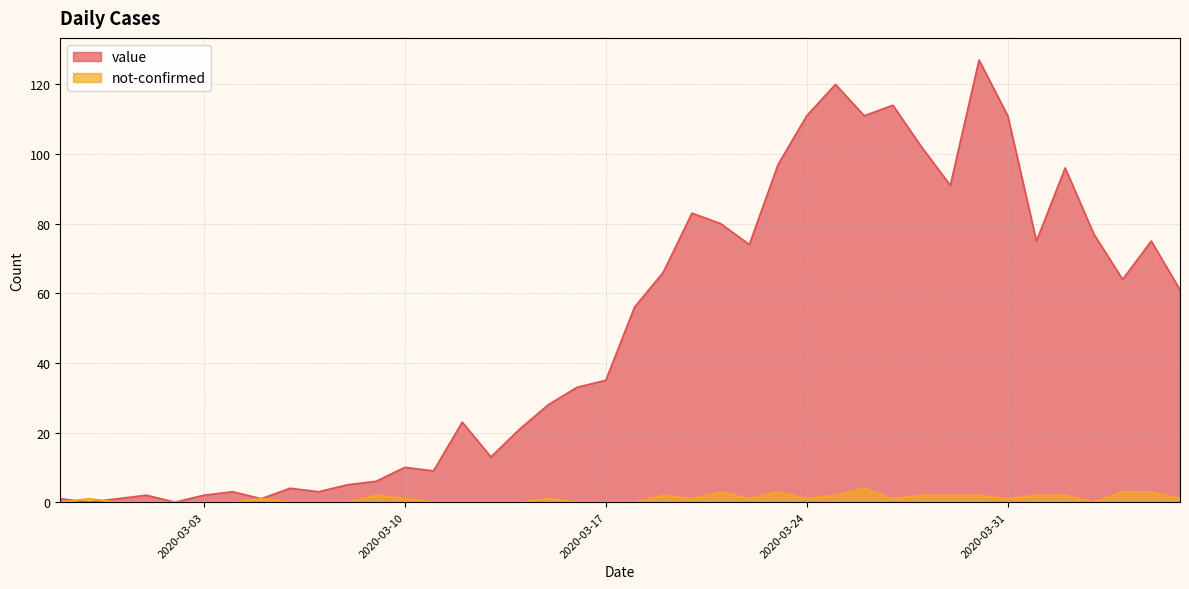

Where is value nearest to the value 63?

2020-04-04